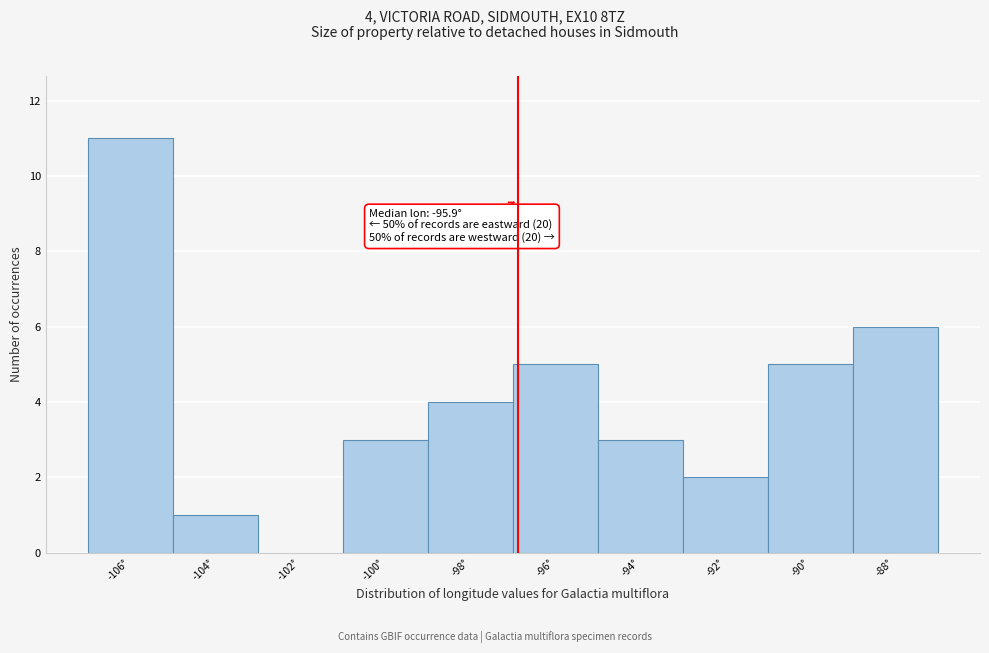

Reading left to right, transcribe all the data shown in this chart.

-106°=11	-104°=1	-102°=0	-100°=3	-98°=4	-96°=5	-94°=3	-92°=2	-90°=5	-88°=6